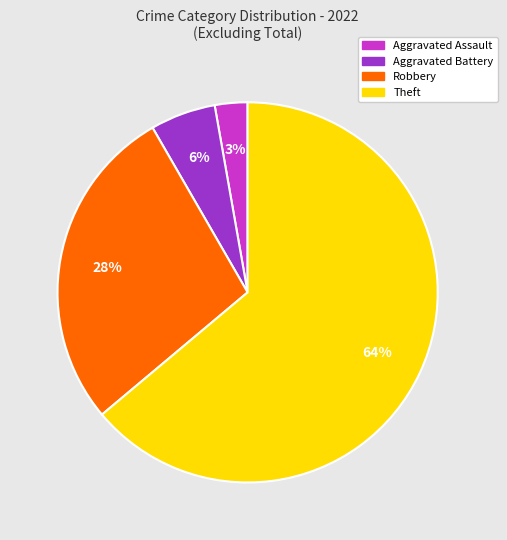

To the nearest percent, what is the average slice percentage?

25%